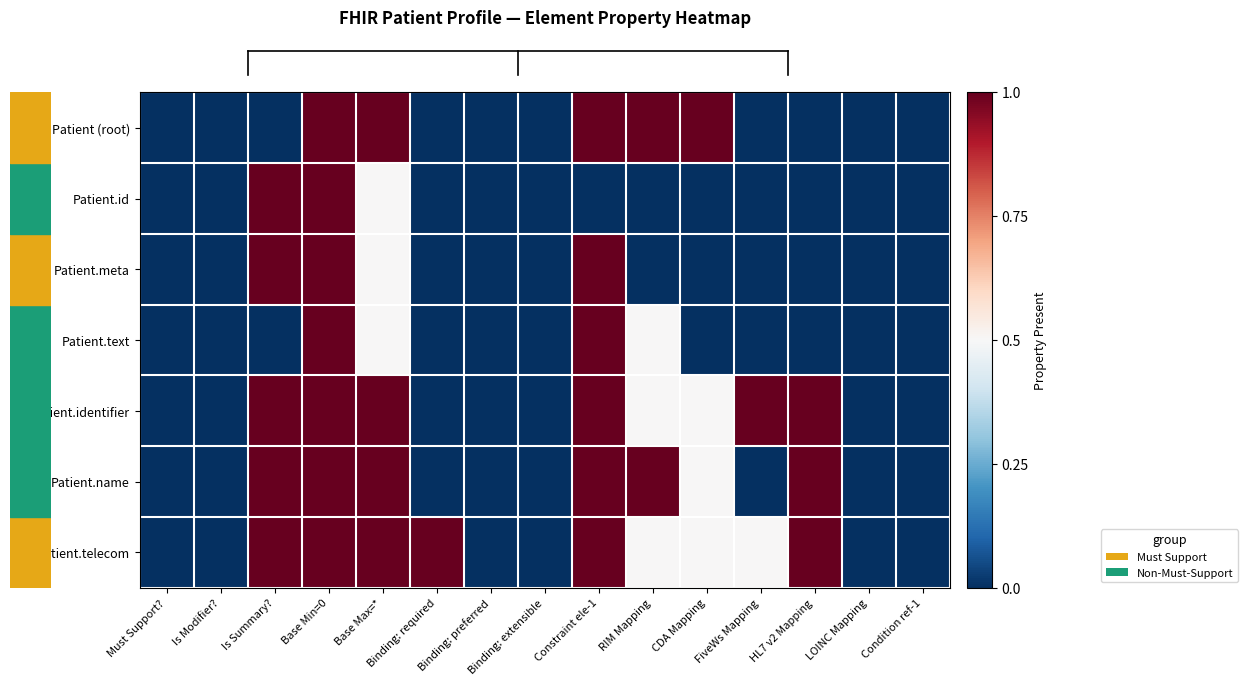

Reading right to left, transcribe all the data shown in this chart.

row_0: 0.0	0.0	0.0	0.0	1.0	1.0	1.0	0.0	0.0	0.0	1.0	1.0	0.0	0.0	0.0
row_1: 0.0	0.0	0.0	0.0	0.0	0.0	0.0	0.0	0.0	0.0	0.5	1.0	1.0	0.0	0.0
row_2: 0.0	0.0	0.0	0.0	0.0	0.0	1.0	0.0	0.0	0.0	0.5	1.0	1.0	0.0	0.0
row_3: 0.0	0.0	0.0	0.0	0.0	0.5	1.0	0.0	0.0	0.0	0.5	1.0	0.0	0.0	0.0
row_4: 0.0	0.0	1.0	1.0	0.5	0.5	1.0	0.0	0.0	0.0	1.0	1.0	1.0	0.0	0.0
row_5: 0.0	0.0	1.0	0.0	0.5	1.0	1.0	0.0	0.0	0.0	1.0	1.0	1.0	0.0	0.0
row_6: 0.0	0.0	1.0	0.5	0.5	0.5	1.0	0.0	0.0	1.0	1.0	1.0	1.0	0.0	0.0